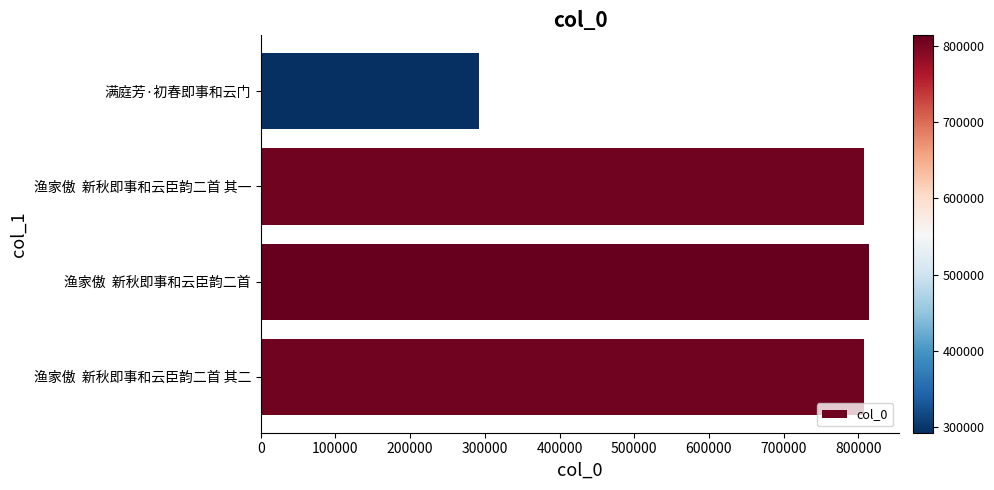

What value does the data have at 渔家傲  新秋即事和云臣韵二首, to the nearest 100?

814100